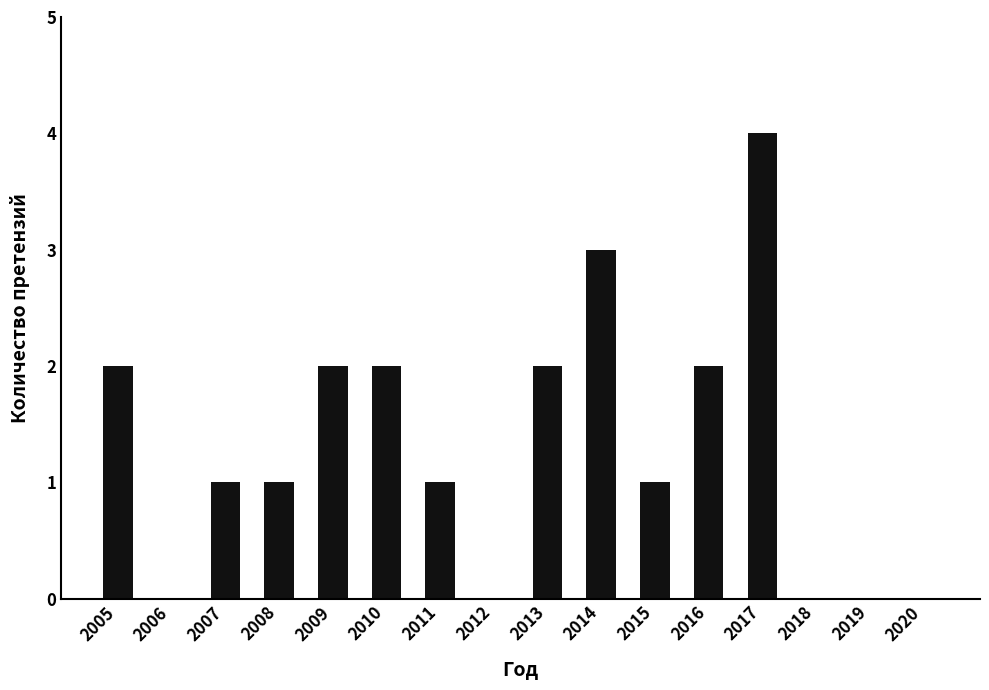

True or false: the data shows 3 at 2016.

False